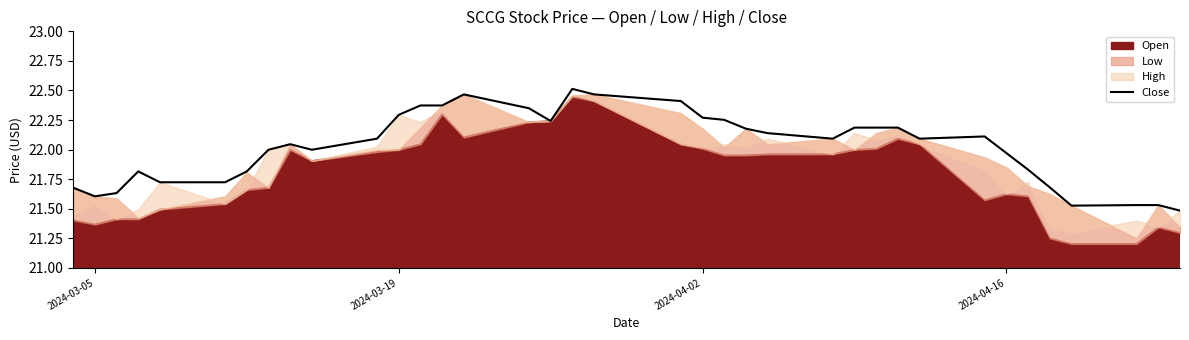

What is the sum of the values at 2024-04-02 and 2024-03-19?

44.6